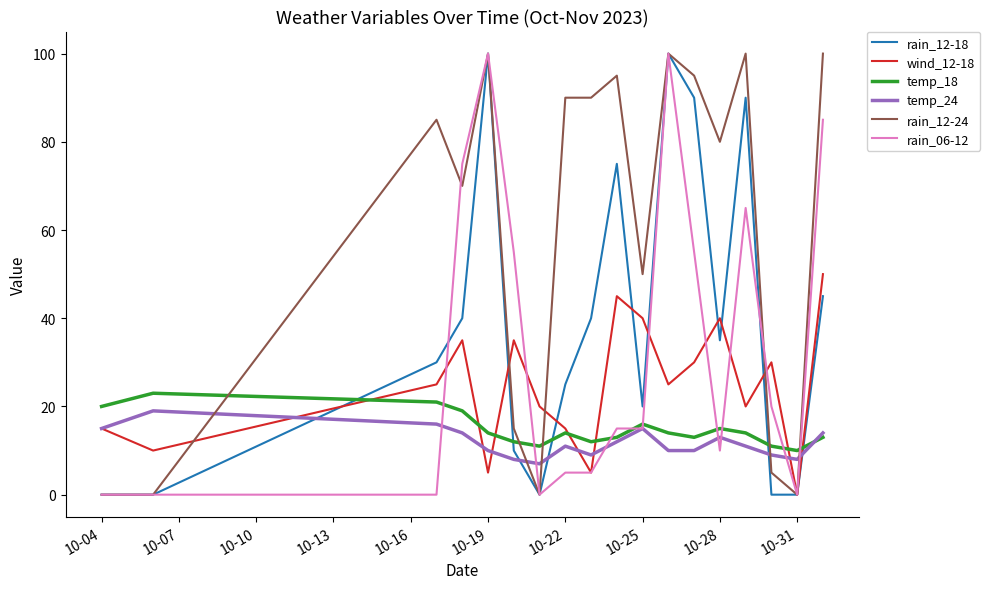

What is the maximum value shown in the chart?

100